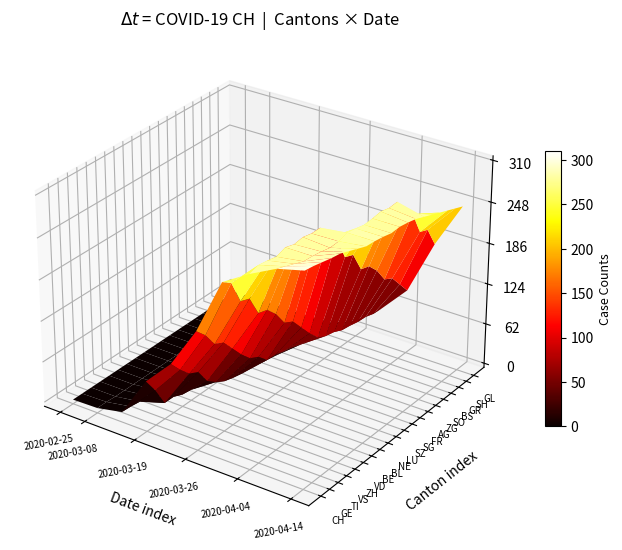

The 2020-03-22 series shows 70 at 3. True or false?

True